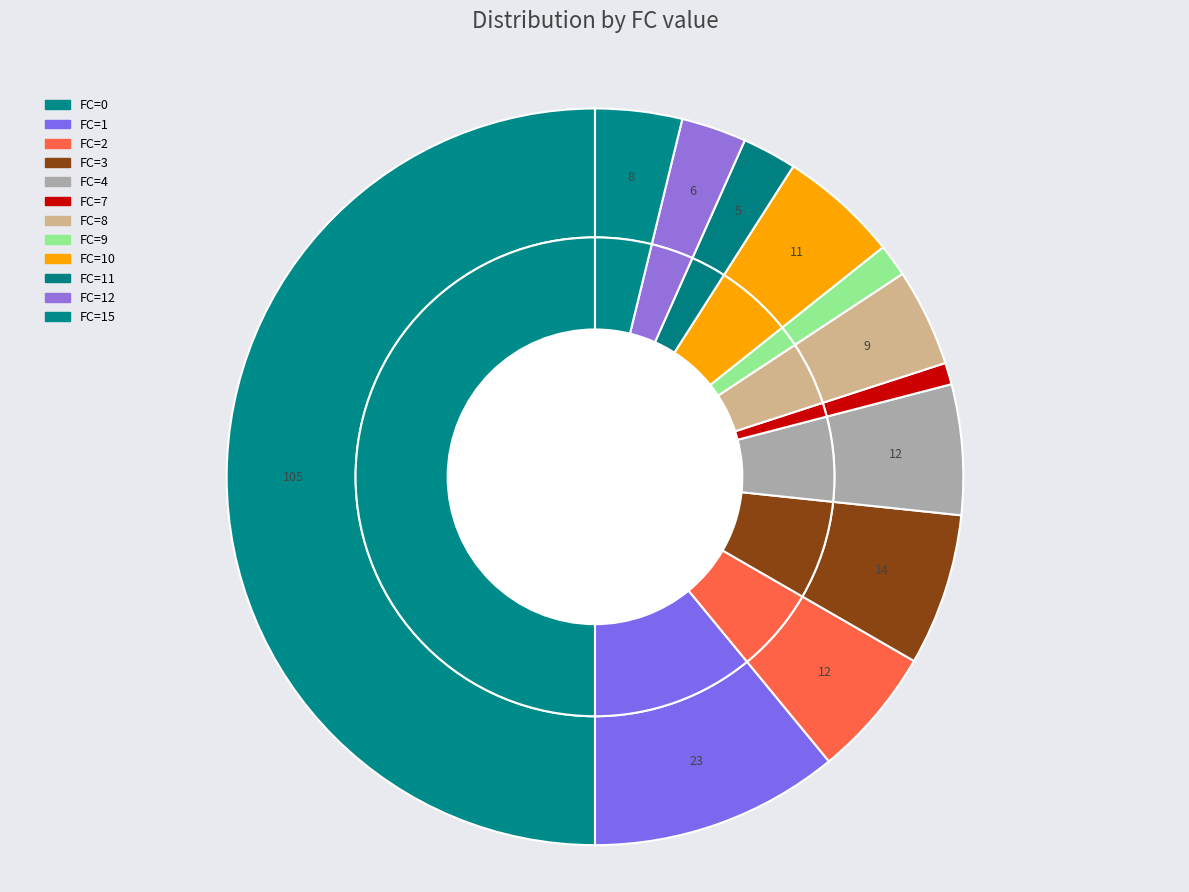

The 17 slice represents 1% of the pie. True or false?

False